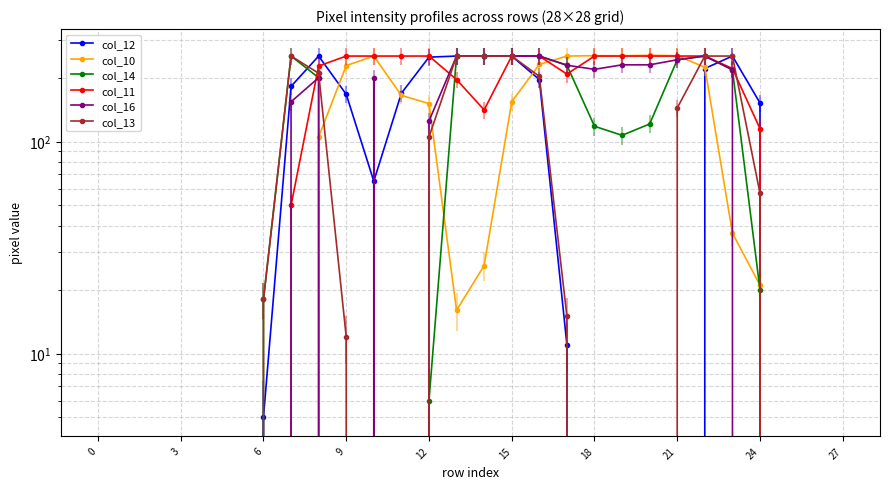

Reading left to right, what are all the values shown in this chart?

col_12: 0	0	0	0	0	0	5	182	253	167	65	169	250	253	253	253	196	11	0	0	0	0	221	253	152	0	0	0
col_10: 0	0	0	0	0	0	0	0	105	228	253	165	151	16	26	154	231	253	254	254	255	254	224	37	21	0	0	0
col_14: 0	0	0	0	0	0	18	253	200	0	0	0	6	253	253	253	253	229	118	107	121	243	253	218	20	0	0	0
col_11: 0	0	0	0	0	0	0	50	227	253	253	253	253	196	141	253	253	208	253	253	253	253	253	221	115	0	0	0
col_16: 0	0	0	0	0	0	0	154	200	0	200	0	125	253	253	253	253	229	219	230	230	243	253	218	0	0	0	0
col_13: 0	0	0	0	0	0	18	253	210	12	0	0	105	253	253	253	203	15	0	0	0	144	253	253	57	0	0	0